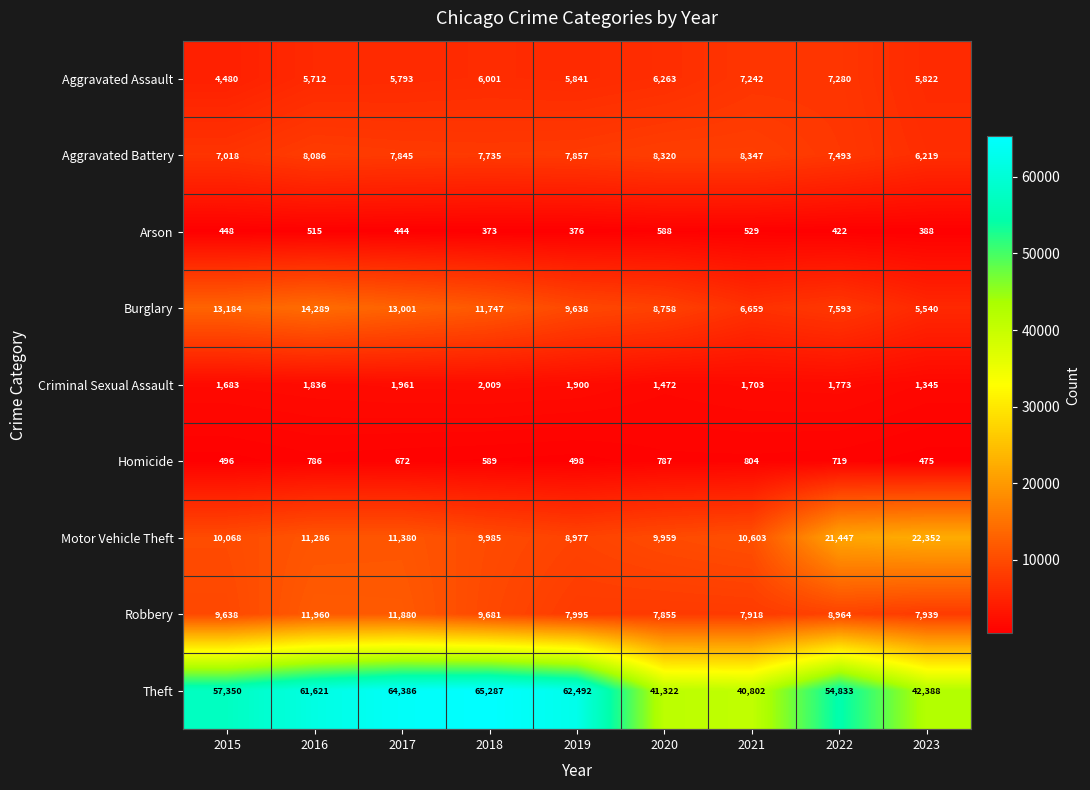

What is the average value of the Motor Vehicle Theft series?

12895